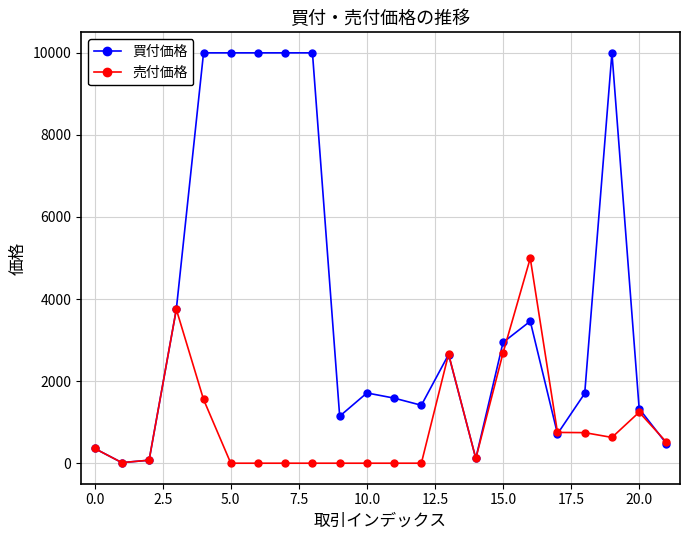

List the series in order of their peak value, highest first.

買付価格, 売付価格